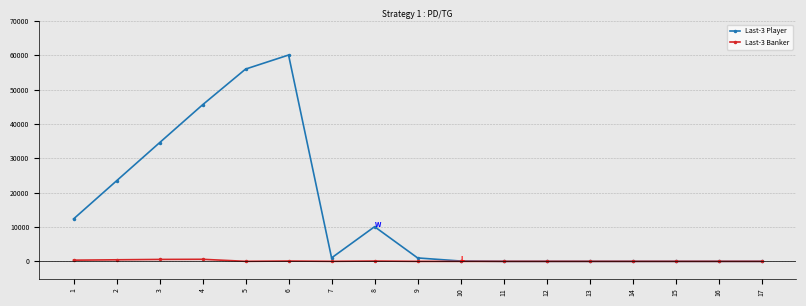

How many distinct data groups are displayed?

2